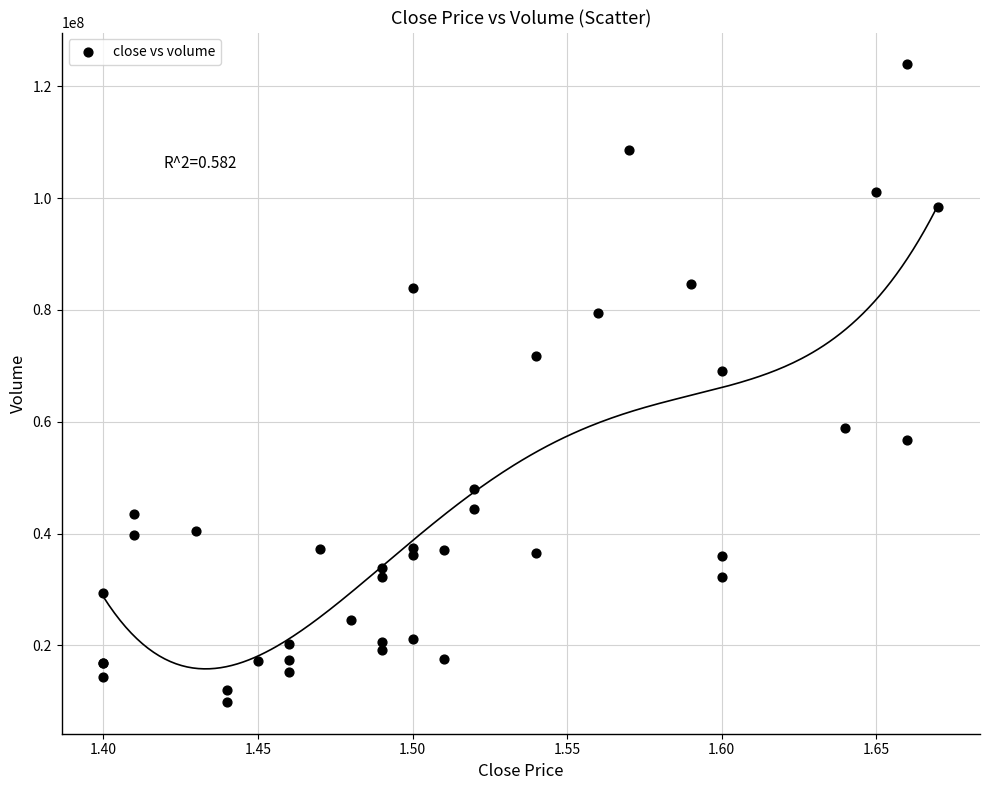

What Y value in the scatter plot is closest to 66902689?

69110636